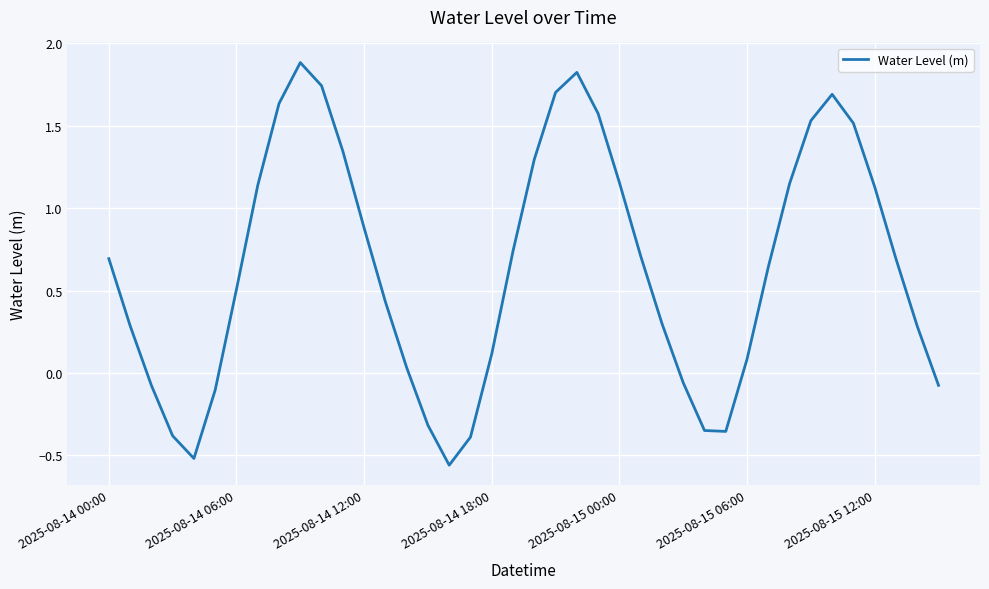

Is this an area chart (filled region under the line)?

No